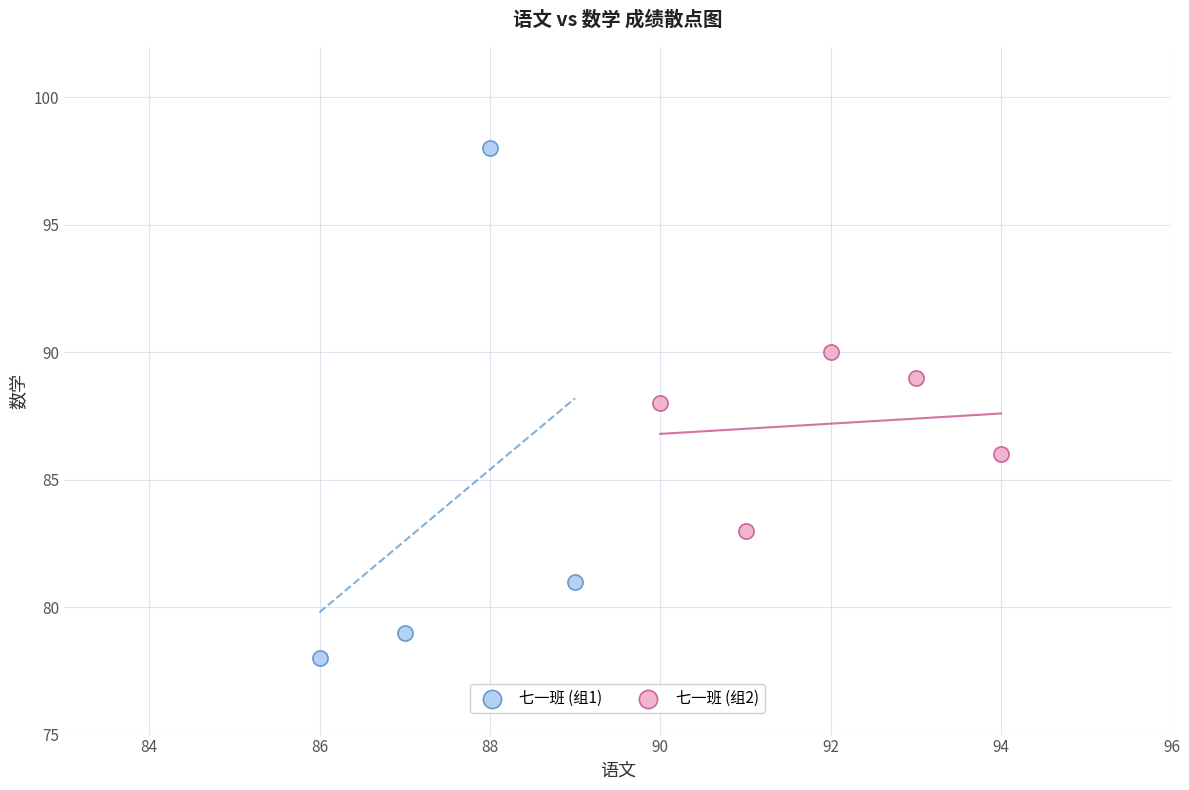

Which series reaches the minimum Y coordinate?

七一班 (组1)